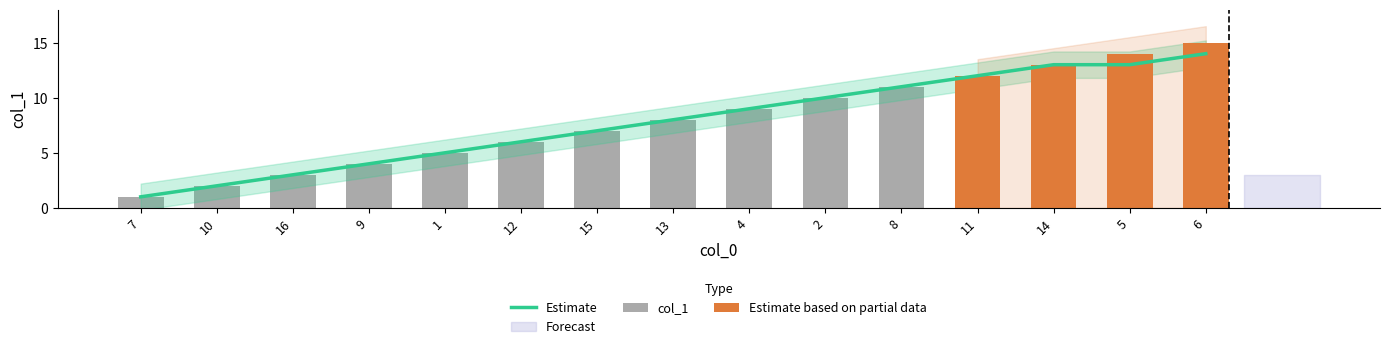

Reading left to right, list all the values displayed in this chart.

1	2	3	4	5	6	7	8	9	10	11	12	13	14	15